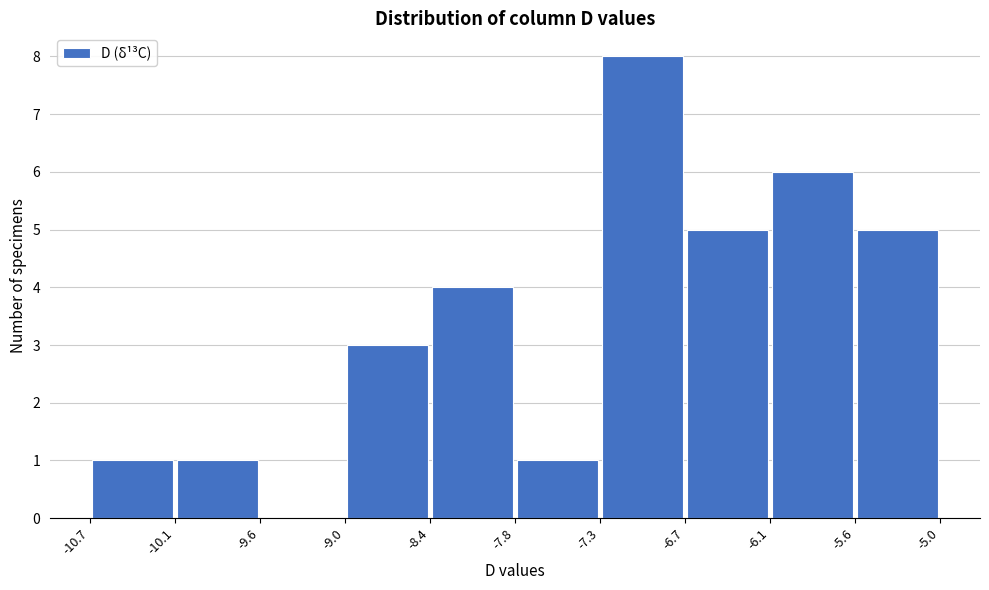

Reading left to right, list every bar in this chart as the range it spans on the x-axis followed by its height. The values are not printed on the chart, so give them approximately, as read against the axis.

-10.7 to -10.1: 1
-10.1 to -9.6: 1
-9.6 to -9.0: 0
-9.0 to -8.4: 3
-8.4 to -7.8: 4
-7.8 to -7.3: 1
-7.3 to -6.7: 8
-6.7 to -6.1: 5
-6.1 to -5.6: 6
-5.6 to -5.0: 5